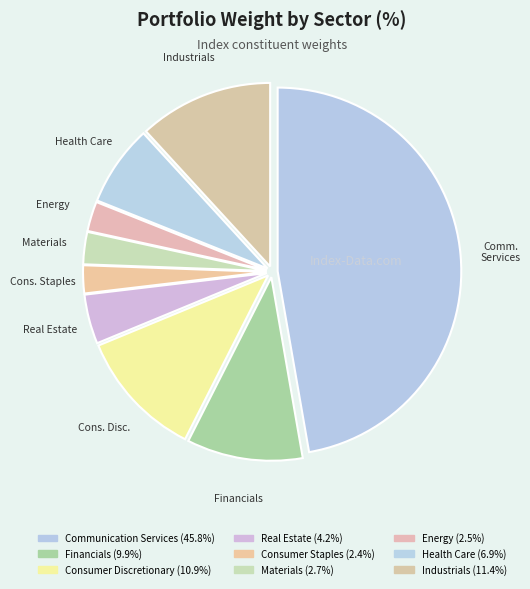

How many slices are in this pie chart?

9